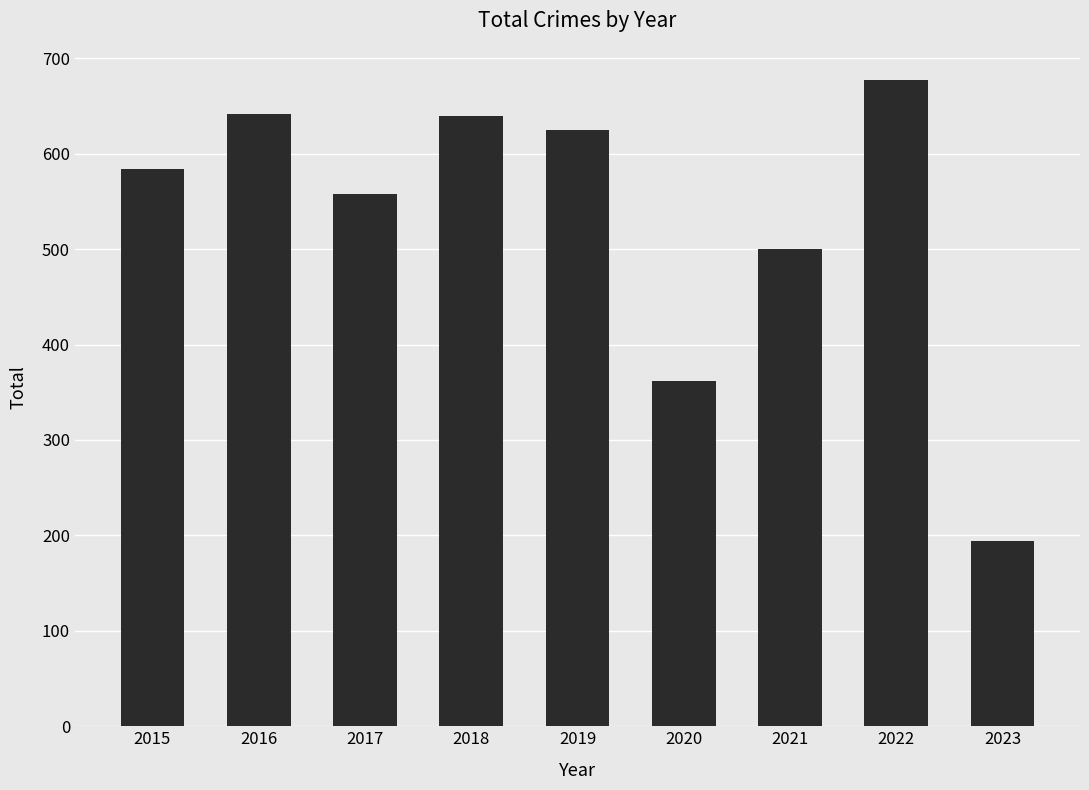

What is the value of the 1st bar from the left?

584